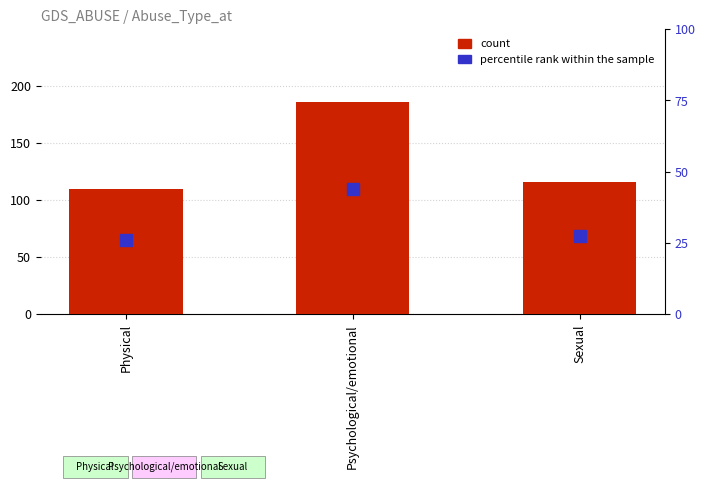

What is the average value?

137